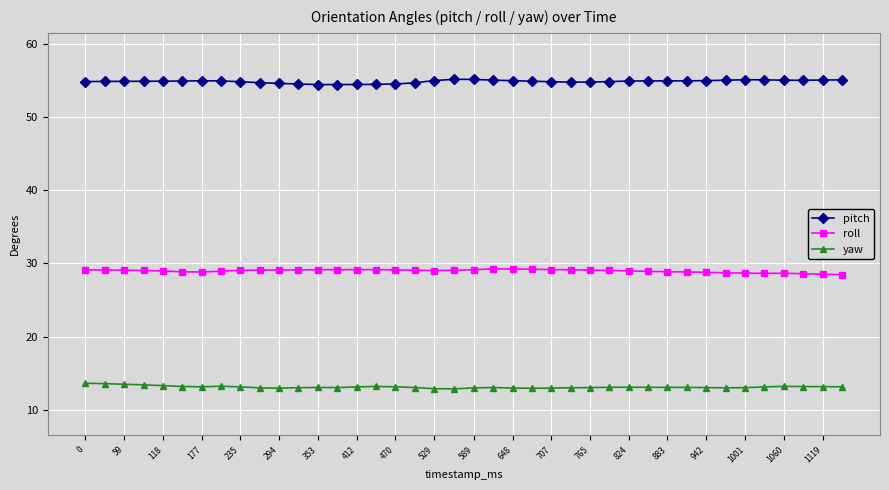

What is the value of the roll point at the 2nd from the left?

29.1